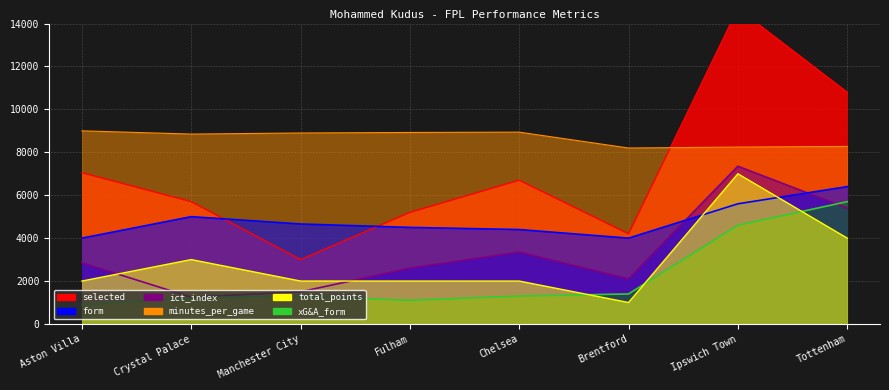

What is the difference between the highest and lowest values at Fulham?

7825.0